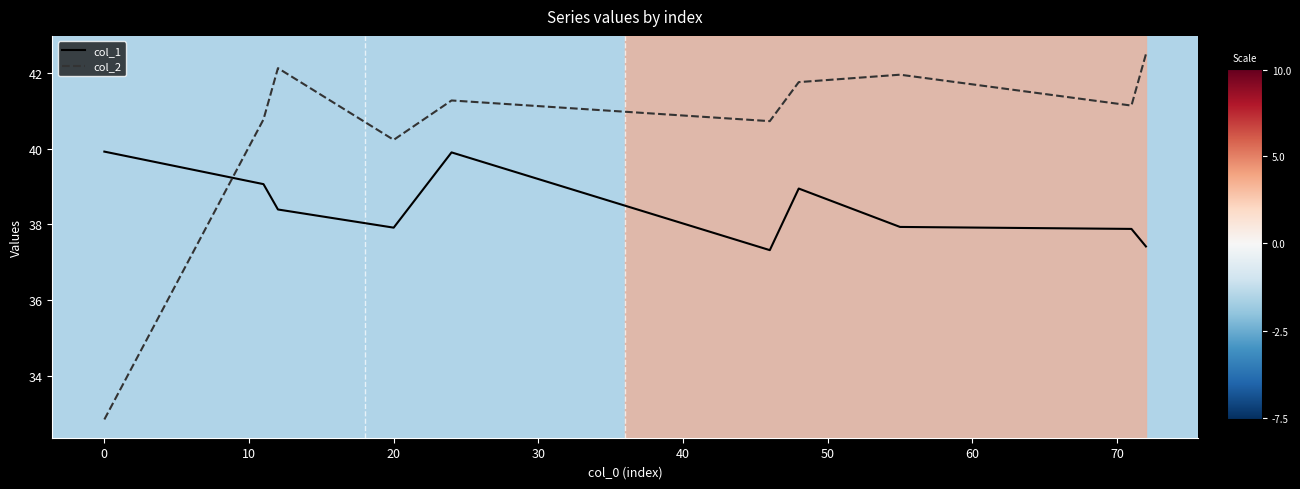

After their last crossing, which series has the higher values: col_1 or col_2?

col_2